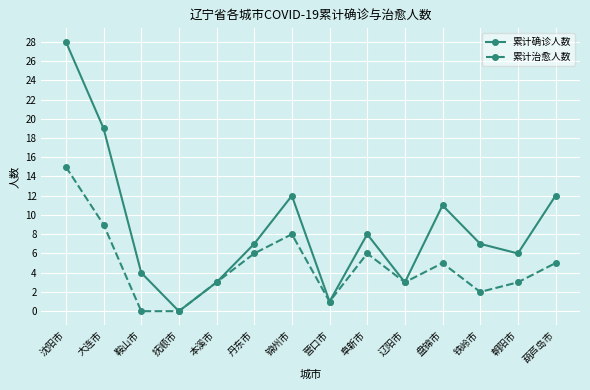

What is the spread (max minus min) of values at 朝阳市?

3